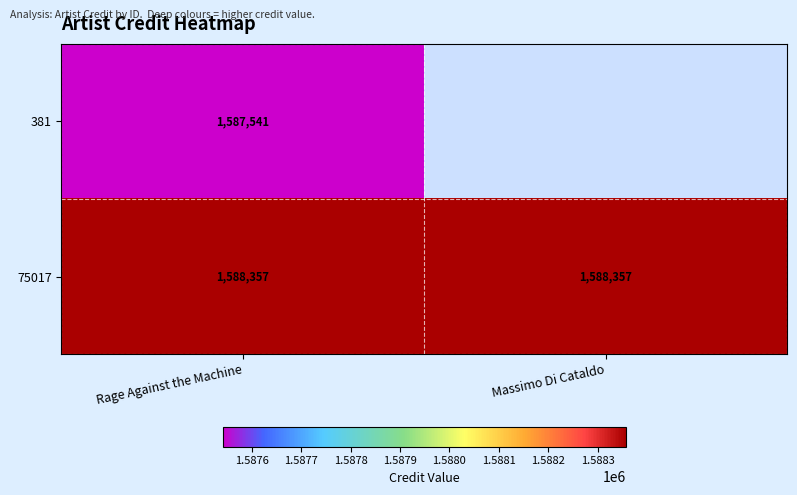

What is the average value of the 75017 series?

1588357